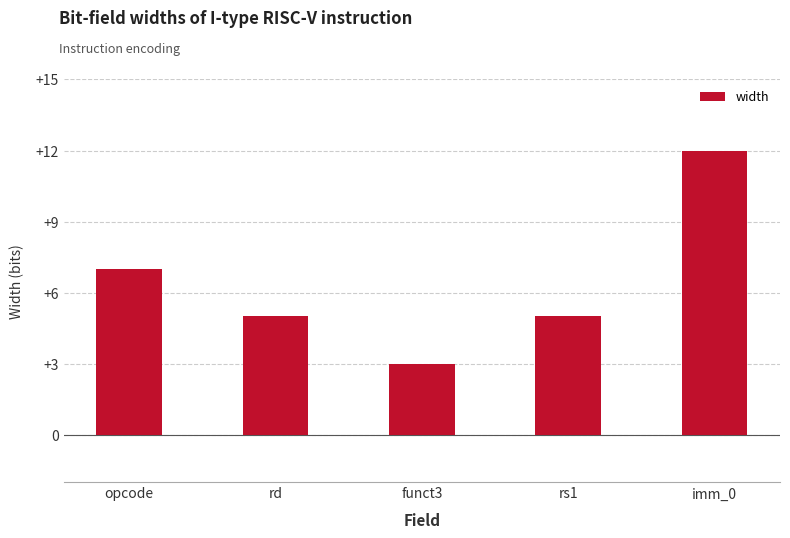

What is the greatest value displayed?

12